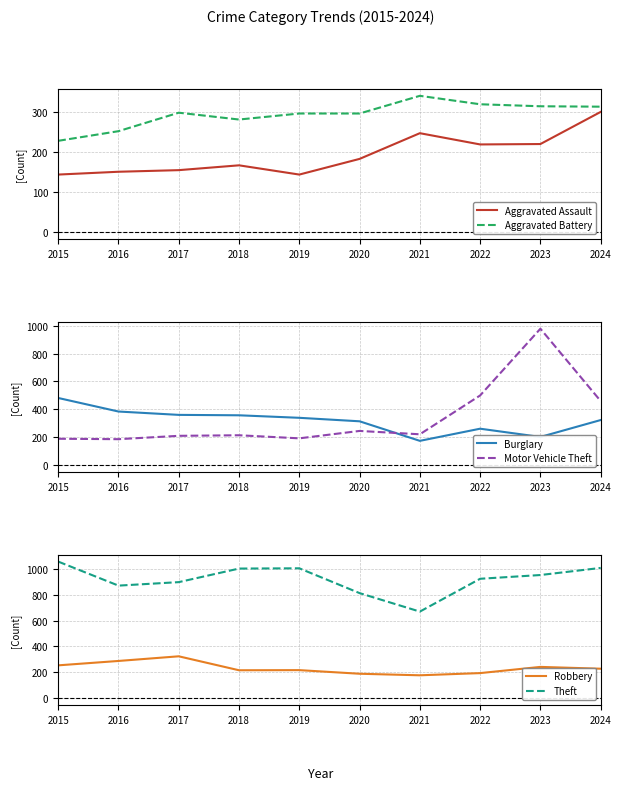

Reading left to right, list all the values displayed in this chart.

Aggravated Assault: 144	151	155	167	144	183	247	219	220	300
Aggravated Battery: 228	252	298	281	296	296	340	319	314	313
Burglary: 482	385	361	358	340	315	175	262	203	324
Motor Vehicle Theft: 190	187	211	215	193	246	222	500	978	460
Robbery: 254	288	324	216	217	189	177	194	242	228
Theft: 1057	871	898	1003	1005	813	670	924	953	1008